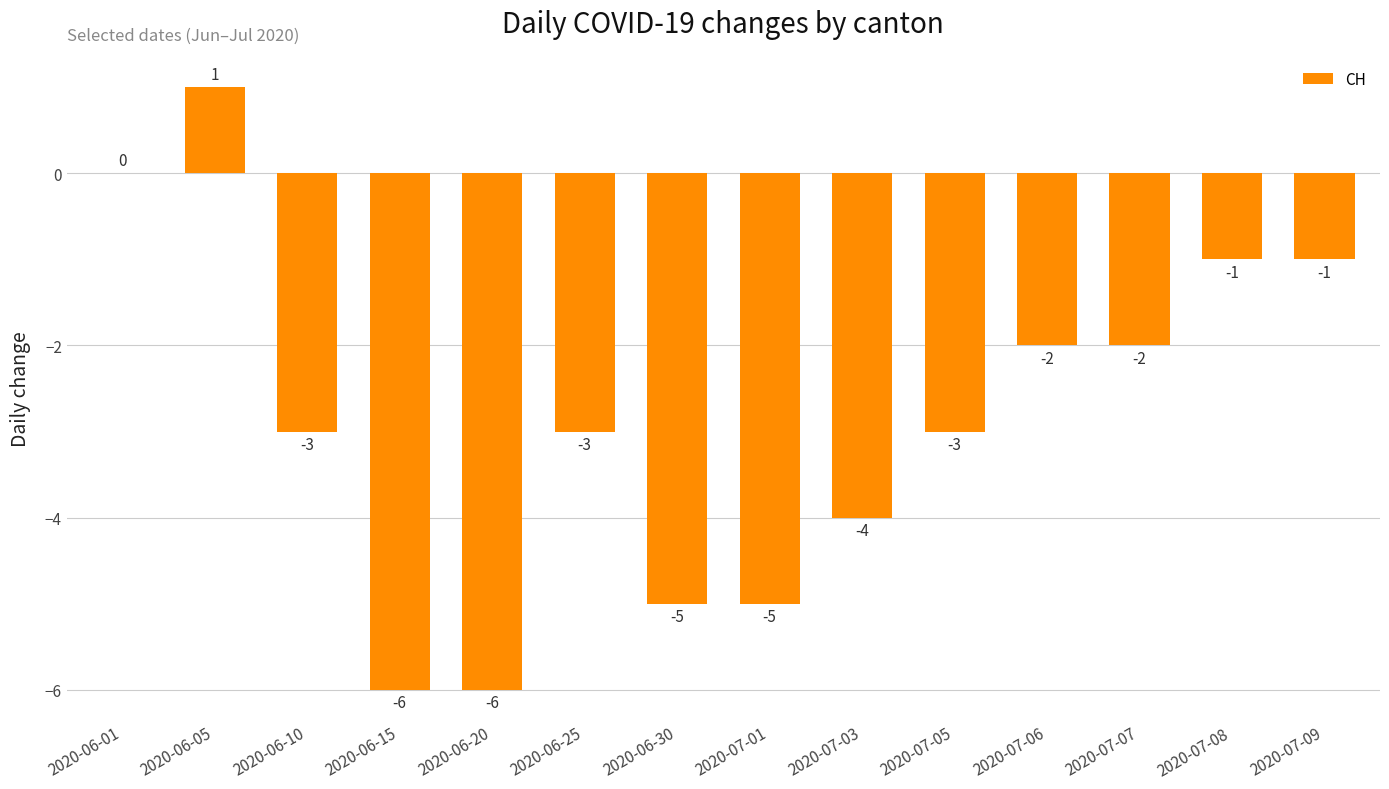

How many values exceed -3?

6